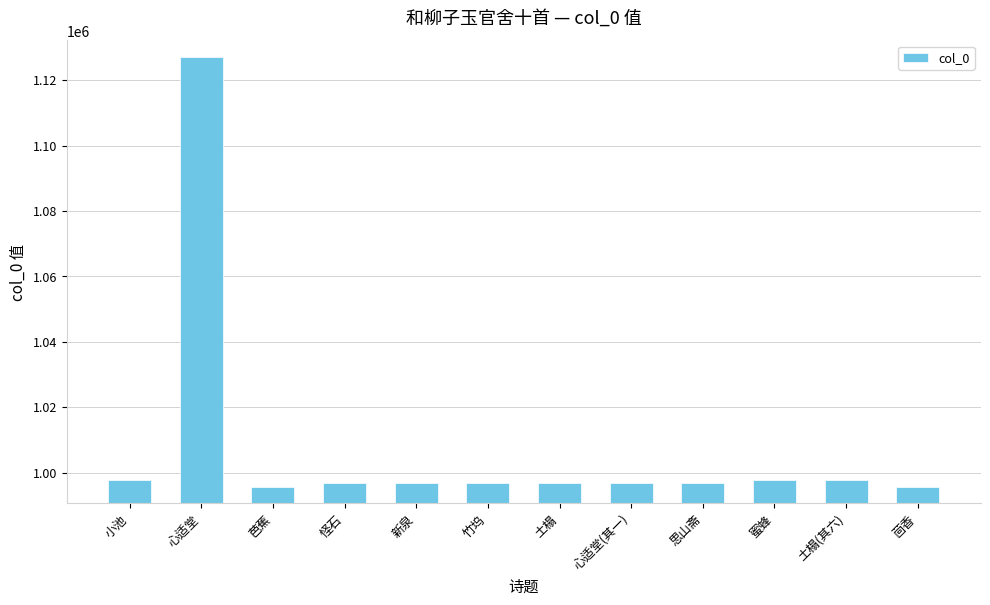

What is the label of the 7th bar from the right?

竹坞